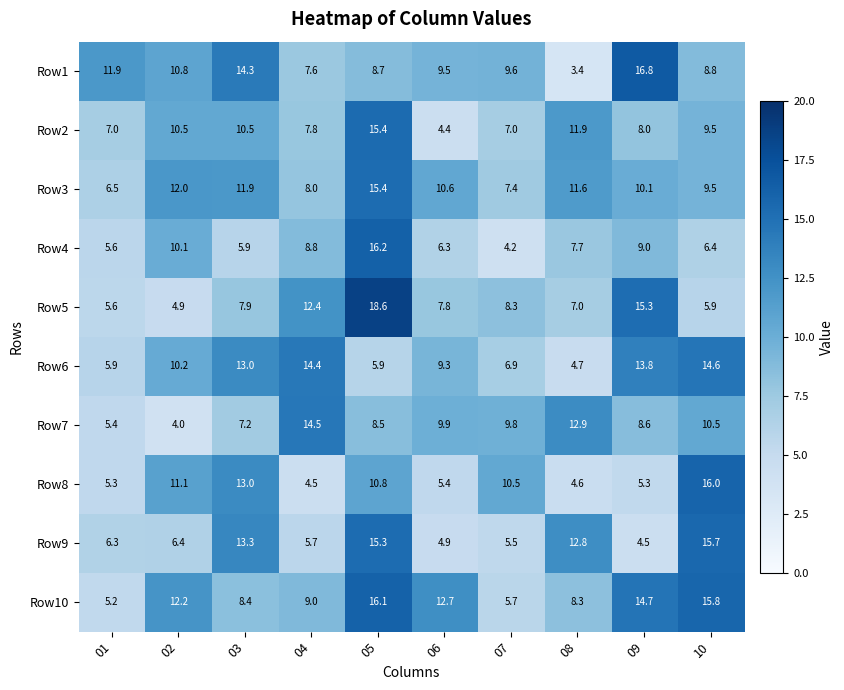

What is the spread (max minus min) of values at 01?

6.7